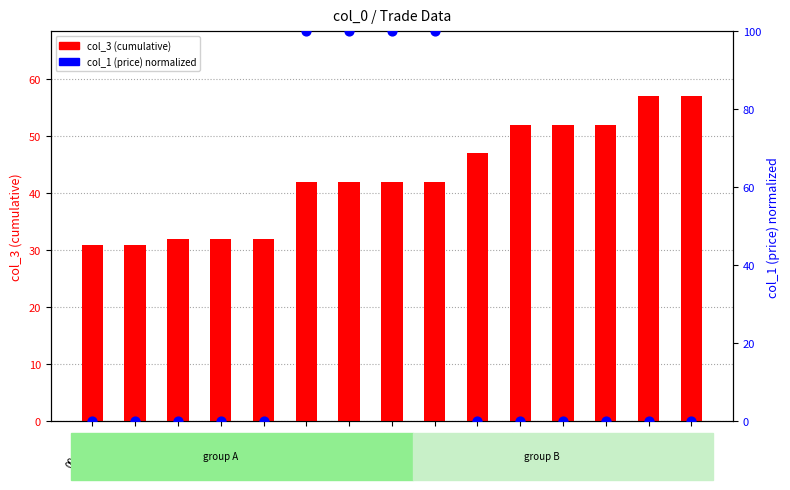

Is the value of col_1 (price) at 09:00:51 greater than the value of col_3 (cumulative) at 09:00:10?

Yes